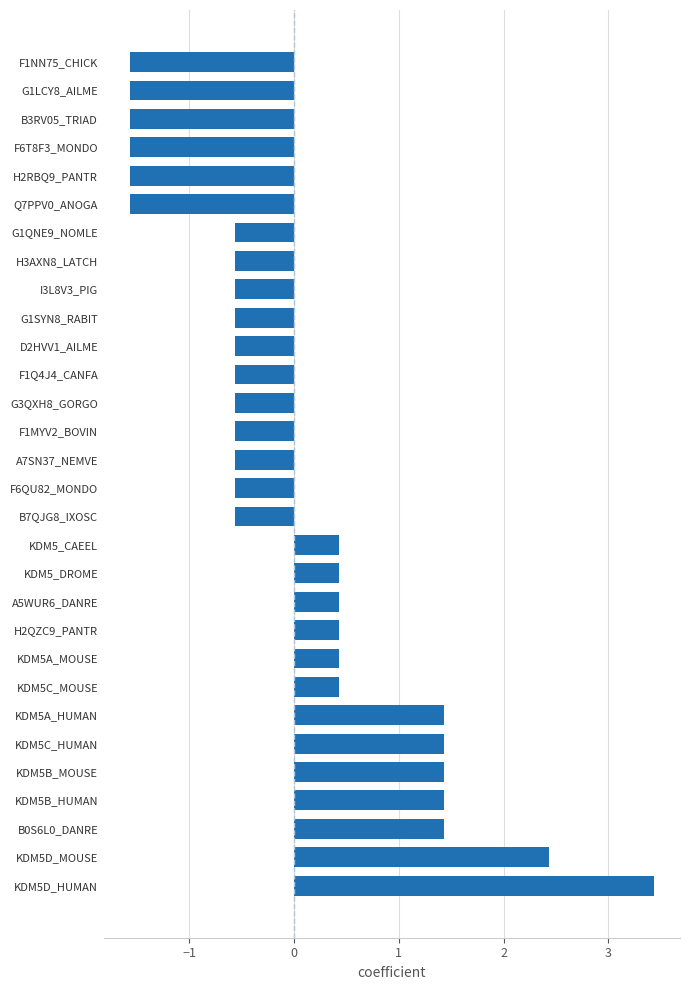

What is the difference between the second highest and second lowest values?

4.0